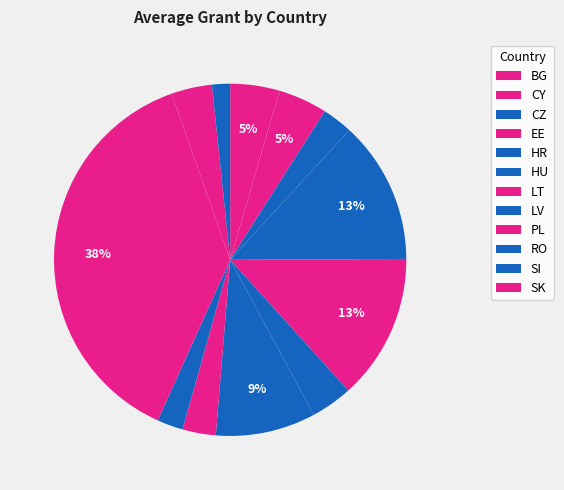

How many segments does this pie chart have?

12